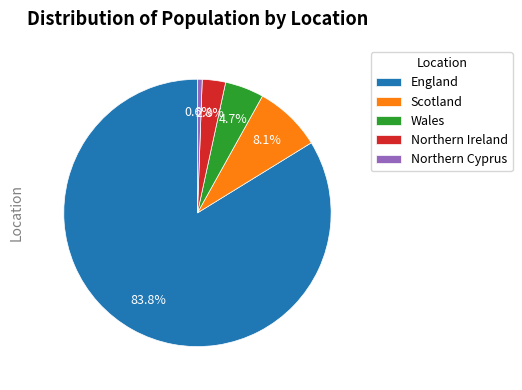

To the nearest percent, what portion does Wales represent?

5%